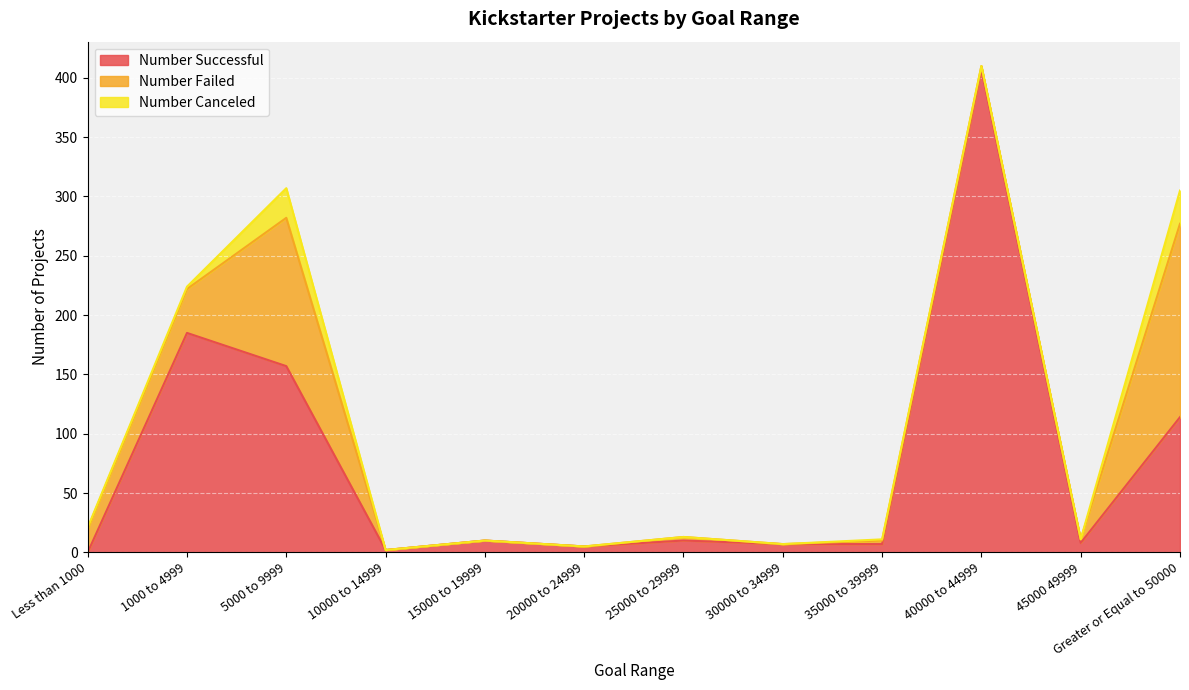

Which has a higher value, 15000 to 19999 or 25000 to 29999?

15000 to 19999